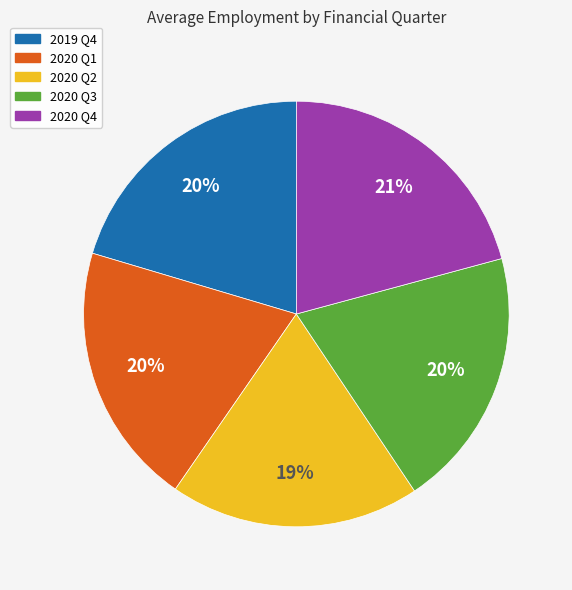

Do 2020 Q4 and 2020 Q1 together represent more than half of the pie?

No